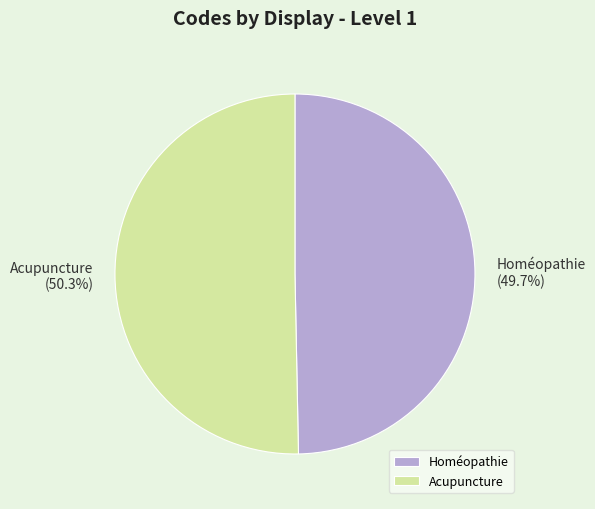

Which category has the biggest portion of the pie?

Acupuncture